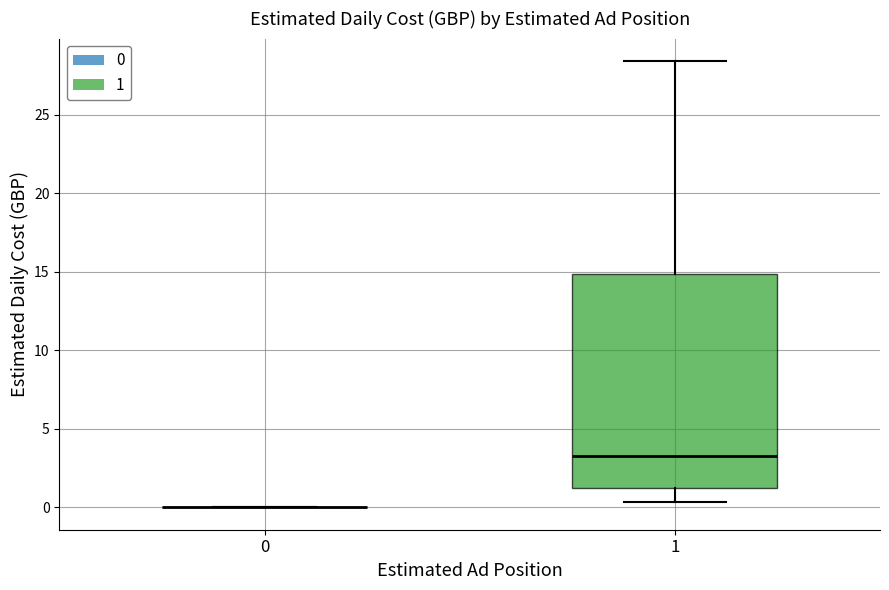

Reading left to right, read every box against the y-axis: the position of its median line, the range the box covers, and the ends of its whiskers. The values are not printed on the chart, so give them approximately, as read against the axis.

0: box collapsed to a line at 0.0, whiskers 0.0 to 0.0
1: median 3.5, box 1.0 to 15.0, whiskers 0.5 to 28.5